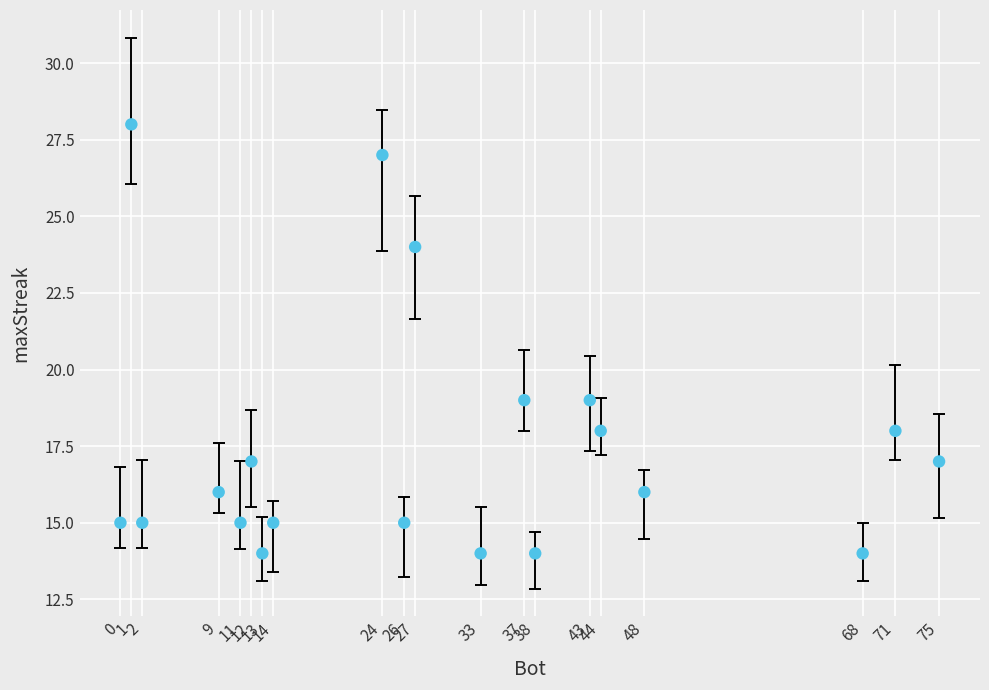

What is the range of Y values (max minus min)?

14